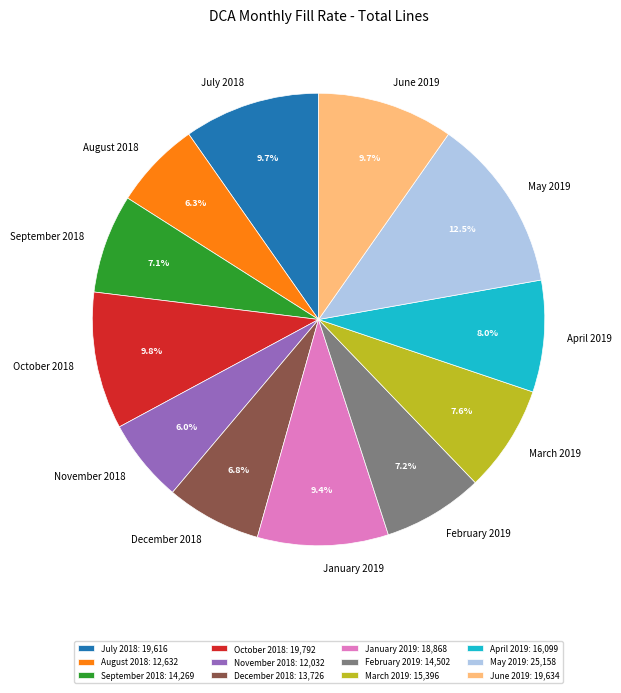

Which category has the biggest portion of the pie?

May 2019